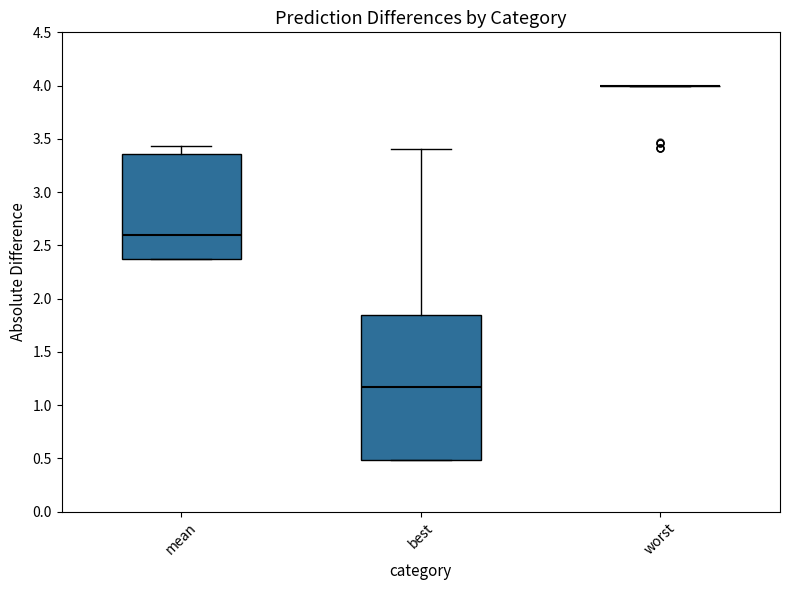

Reading left to right, transcribe this box plot: for each box, give where its median line is, the range the box spans, and where its two whiskers end, as read against the y-axis. The values are not printed on the chart, so give them approximately, as read against the axis.

mean: median 2.60, box 2.35 to 3.35, whiskers 2.35 to 3.45
best: median 1.15, box 0.50 to 1.85, whiskers 0.50 to 3.40
worst: box collapsed to a line at 4.00, whiskers 4.00 to 4.00